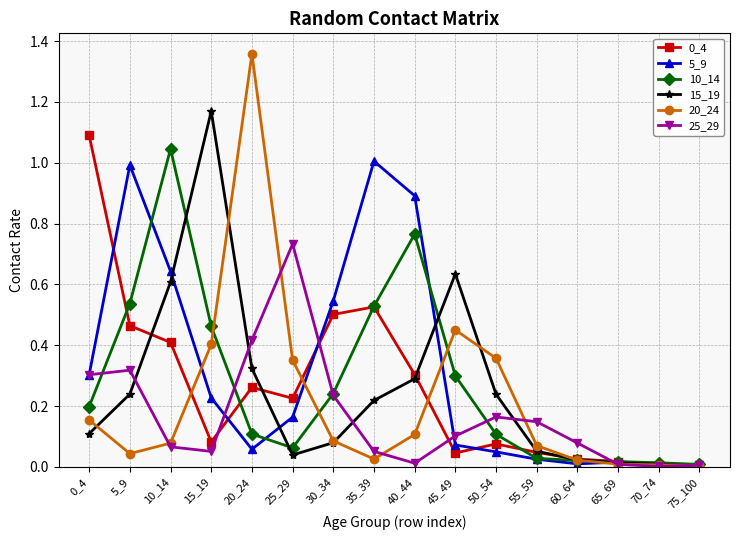

Which category has the highest value in the 20_24 series?

20_24